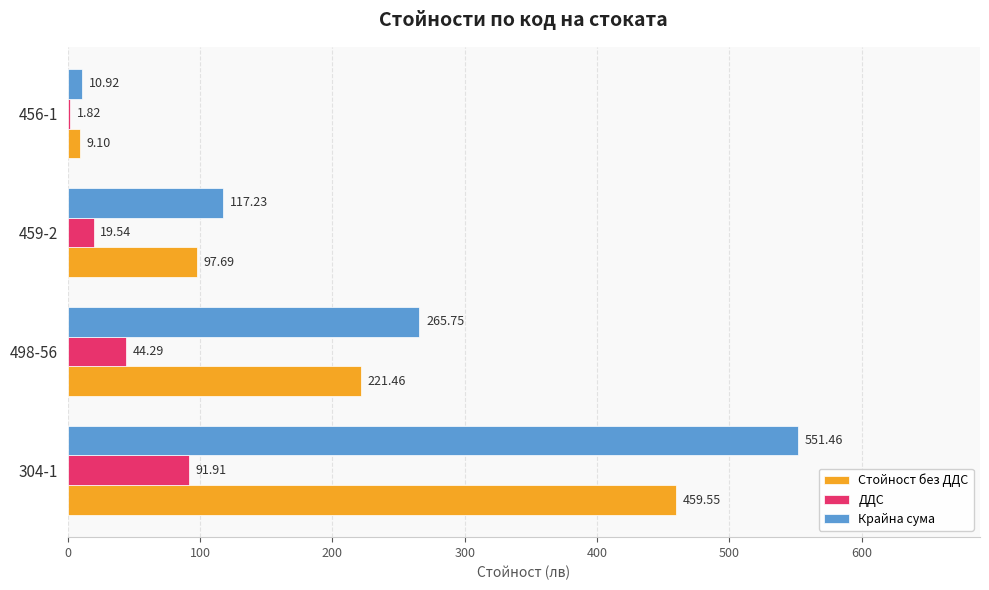

What are all the series names shown in the legend?

Стойност без ДДС, ДДС, Крайна сума